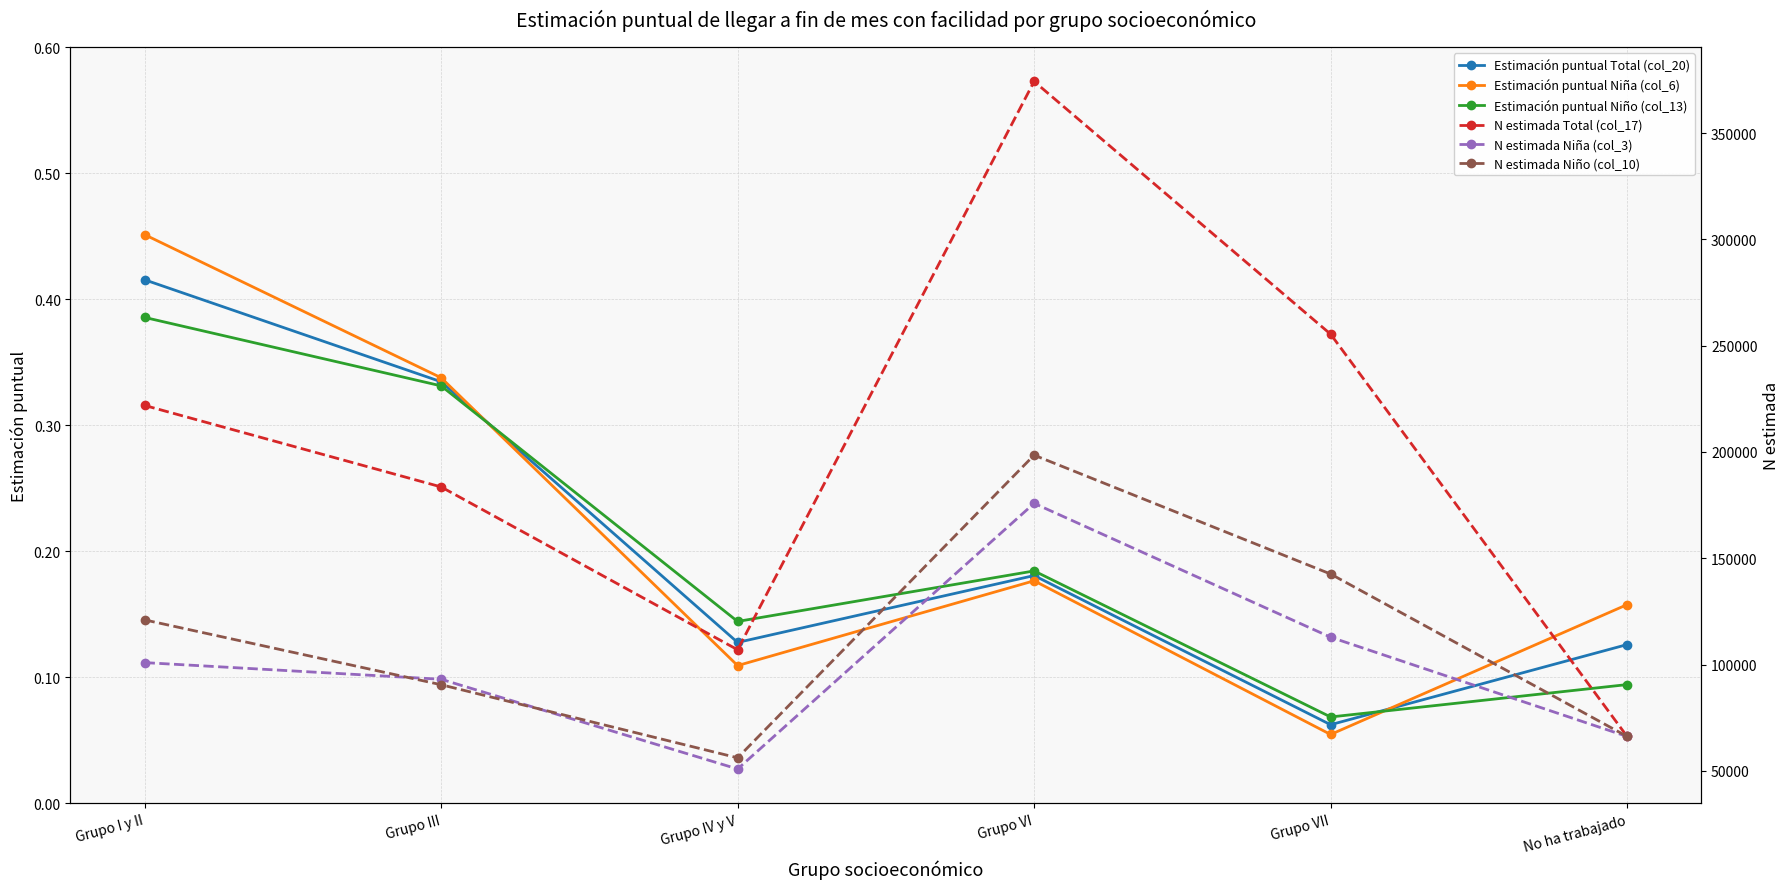

Which label corresponds to the smallest value in the chart?

Grupo VII